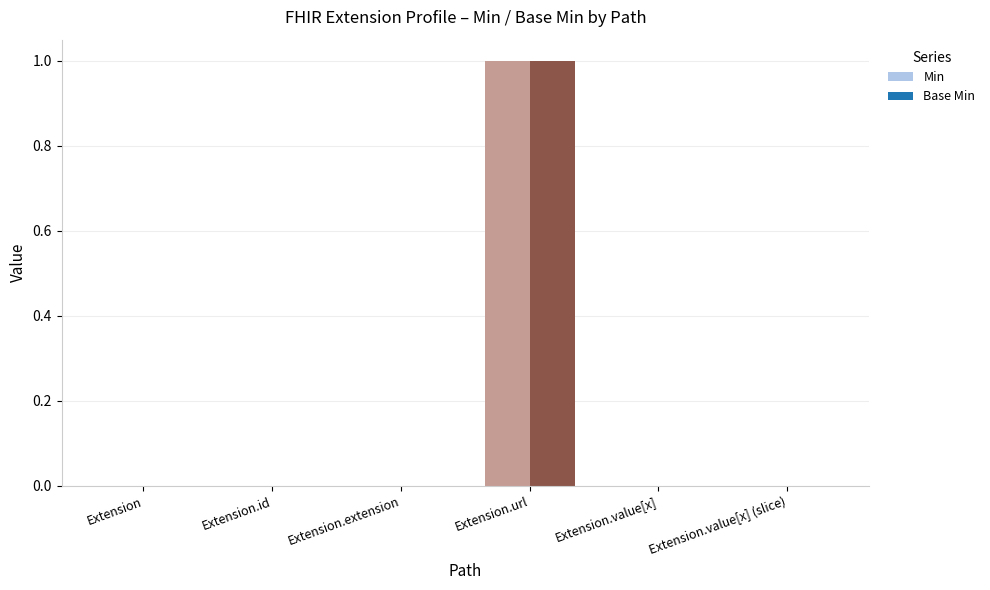

The Base Min series shows 0 at Extension.extension. True or false?

True